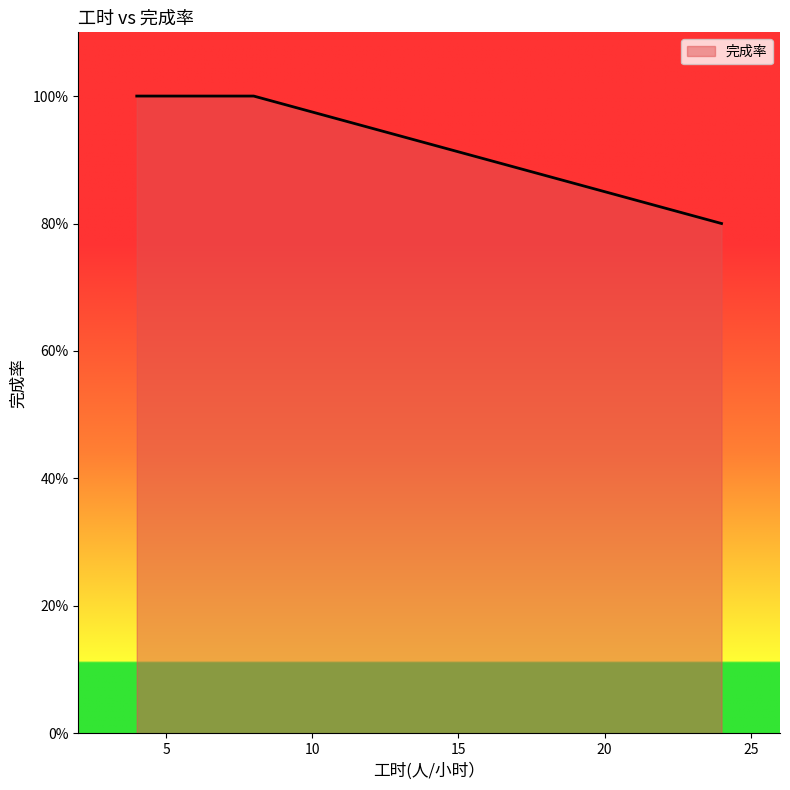

True or false: there are more than 0 points higher than both neighbors.

False